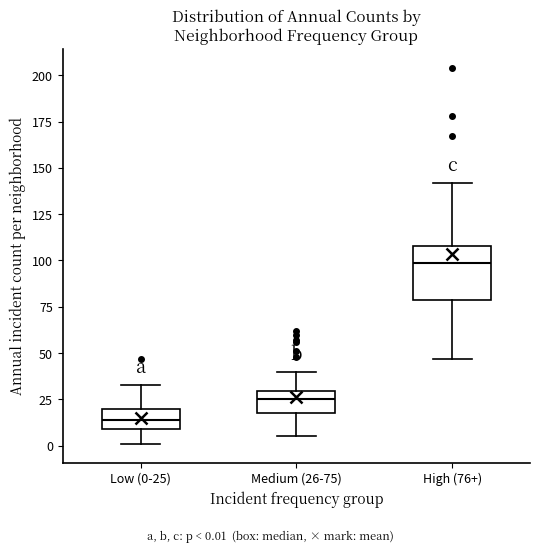

Which box's median line is the lowest?

Low (0-25)